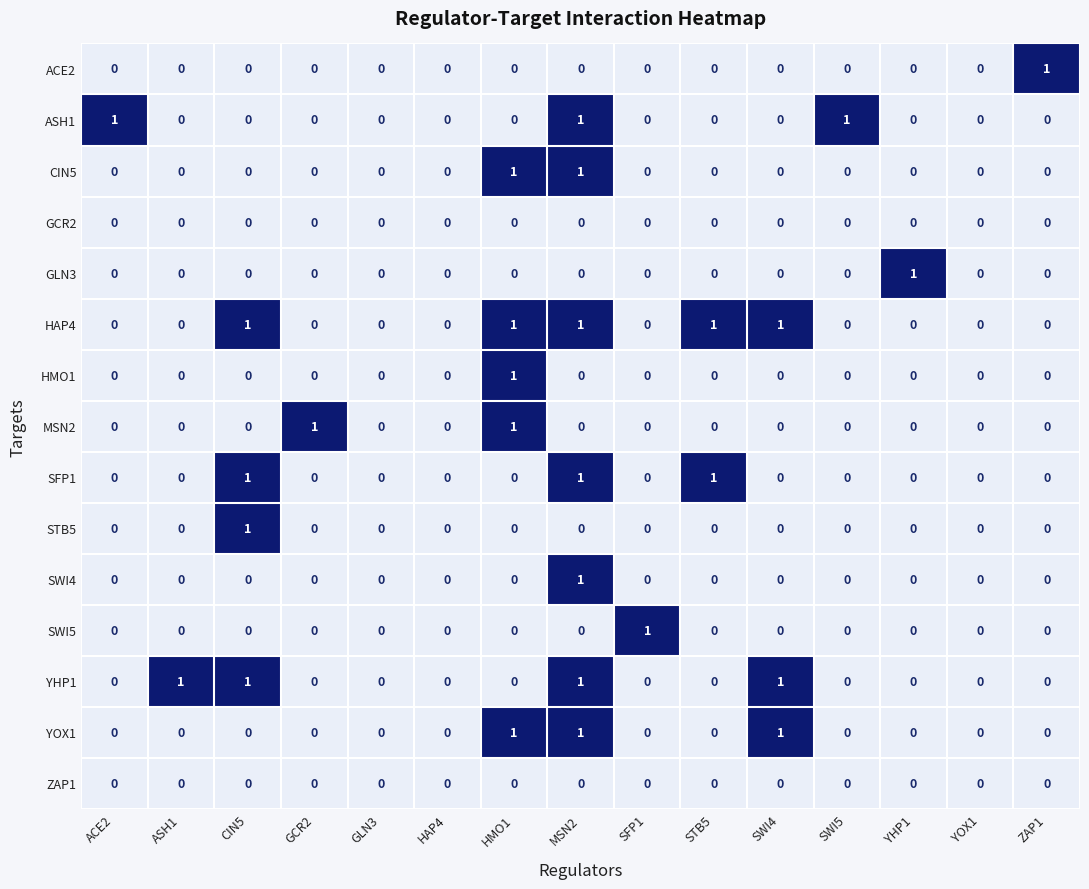

At which category is the sum across all series the highest?

MSN2